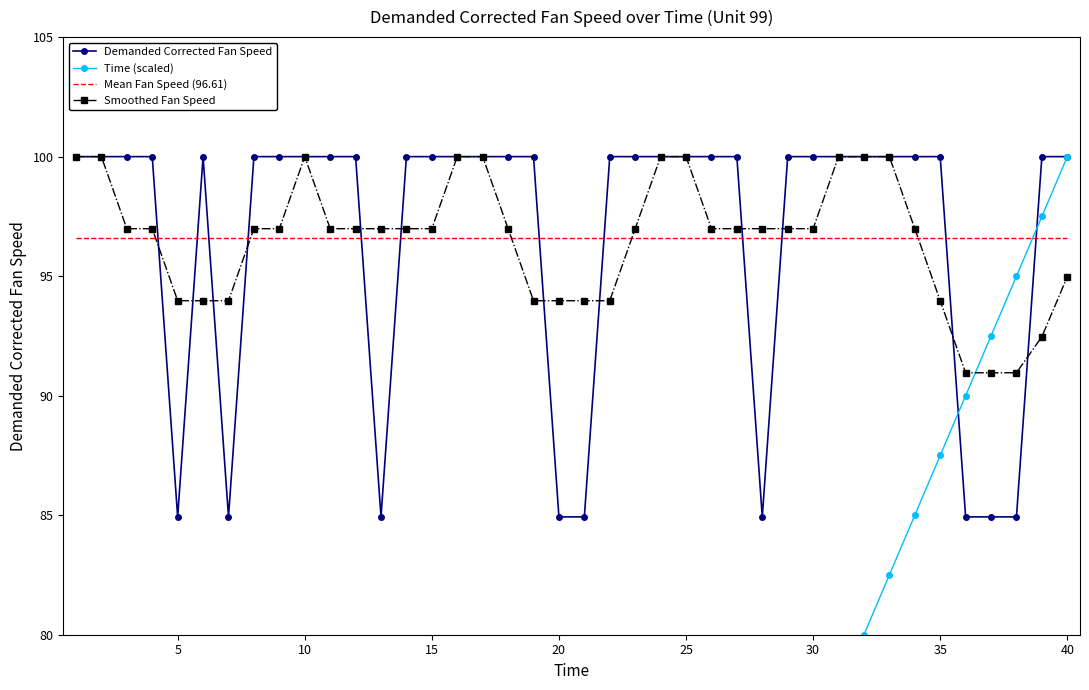

What is the maximum value shown in the chart?

100.0